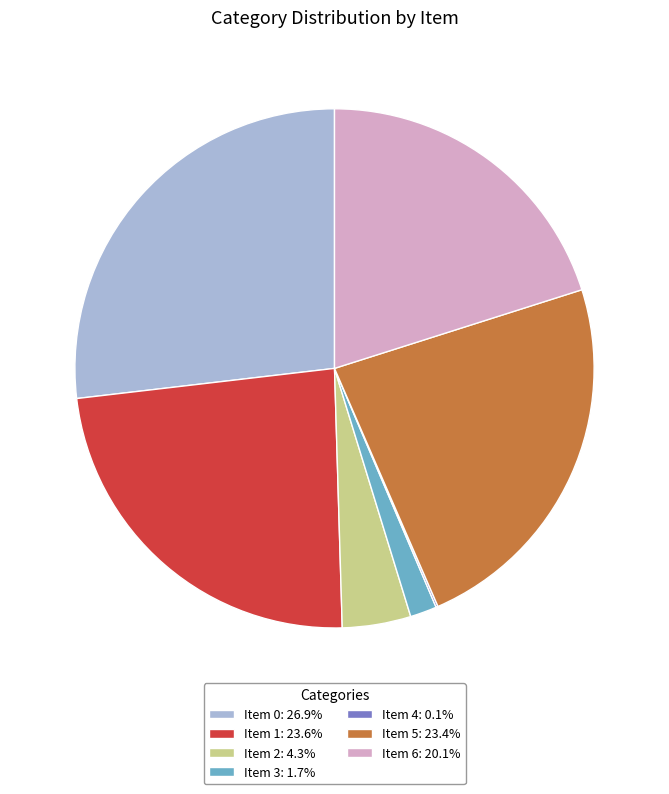

Combined, do Item 1: 23.6% and Item 5: 23.4% account for over 50%?

No